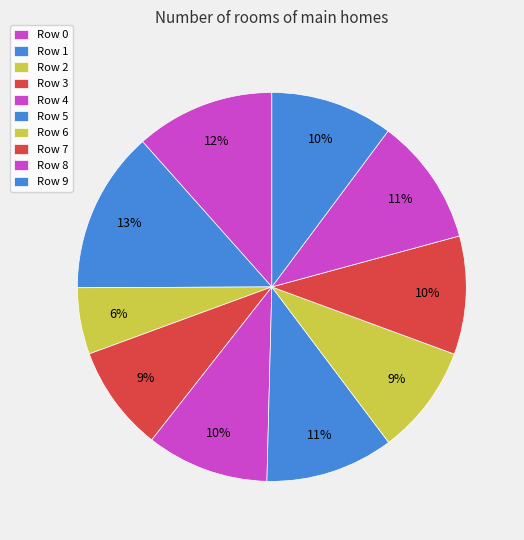

How many segments does this pie chart have?

10